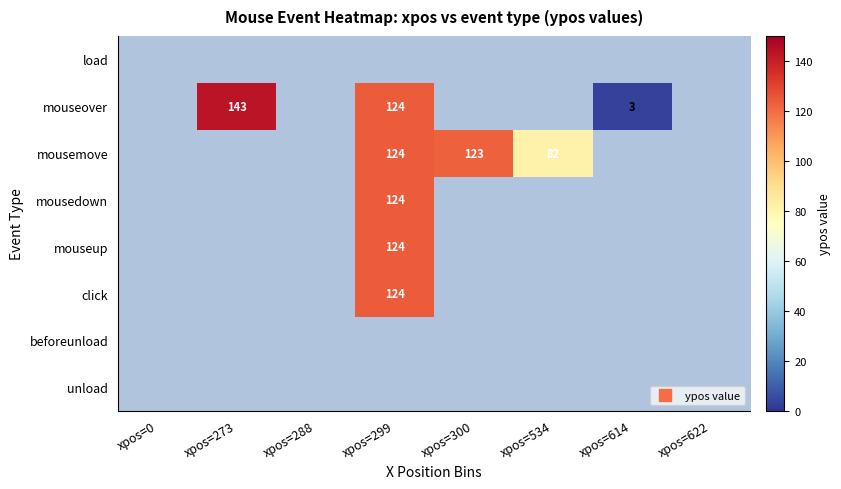

What is the total value across all series at xpos=300?

123